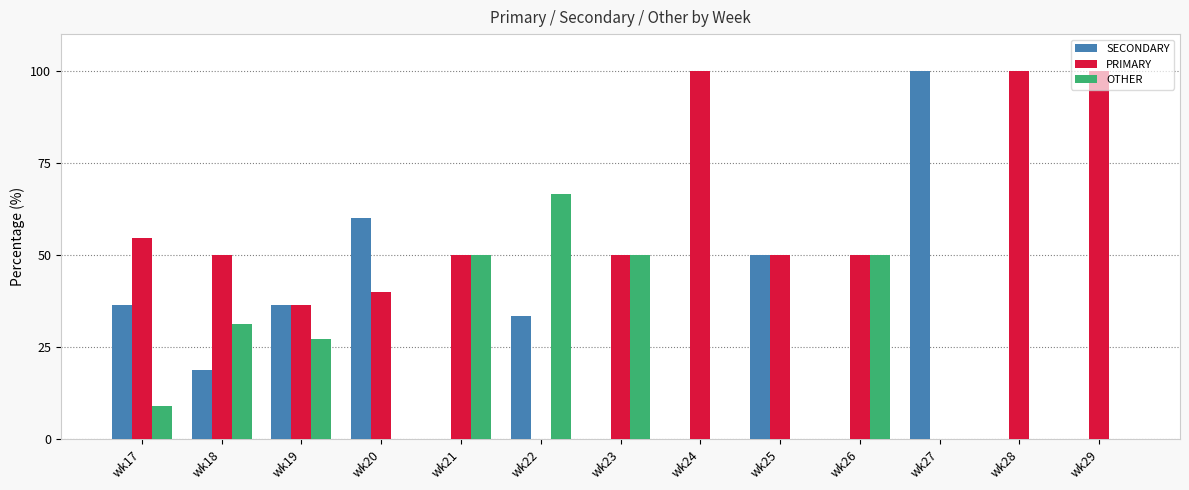

Which series has the largest total across all categories?

PRIMARY